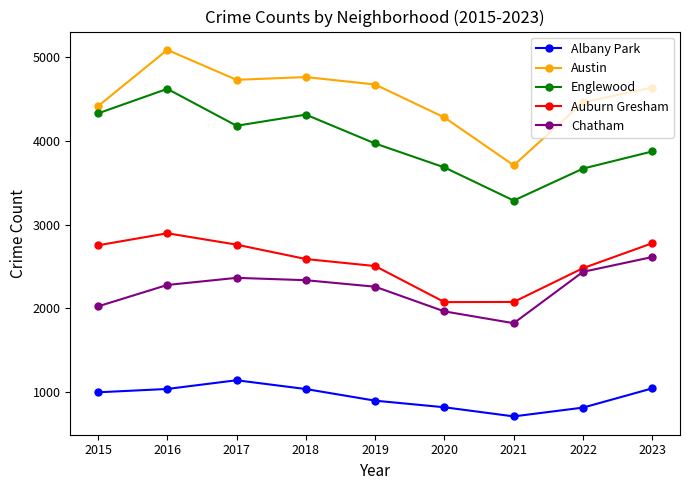

True or false: Englewood and Albany Park intersect in this chart.

False